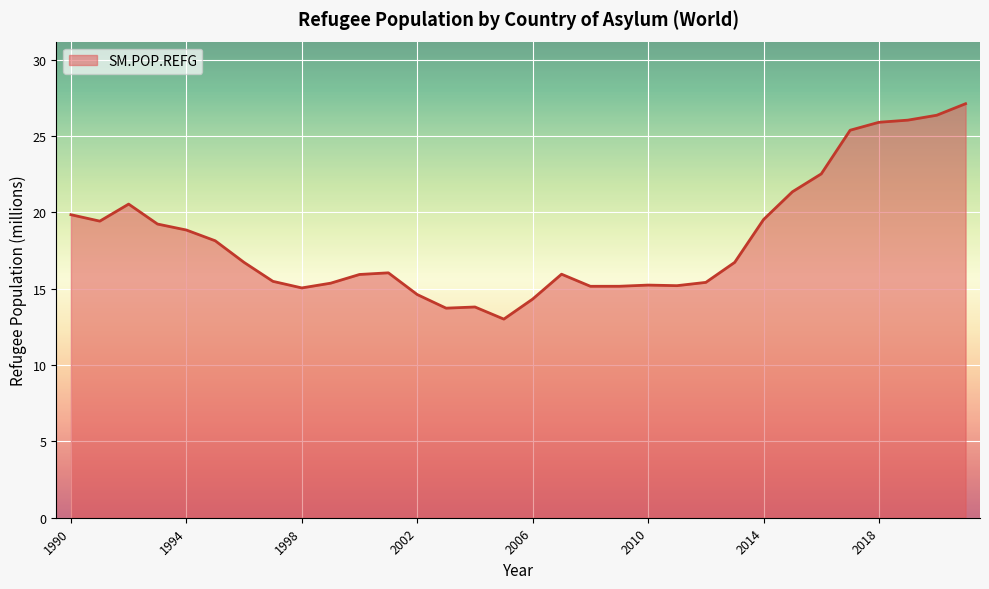

What is the smallest value displayed?

13.0